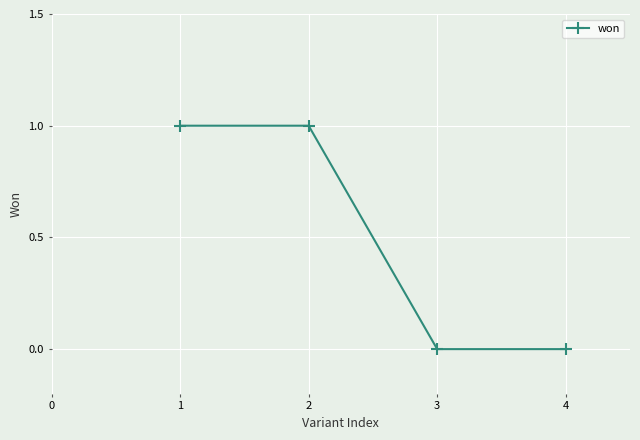

The chart shows a value of 0 at 4. True or false?

True